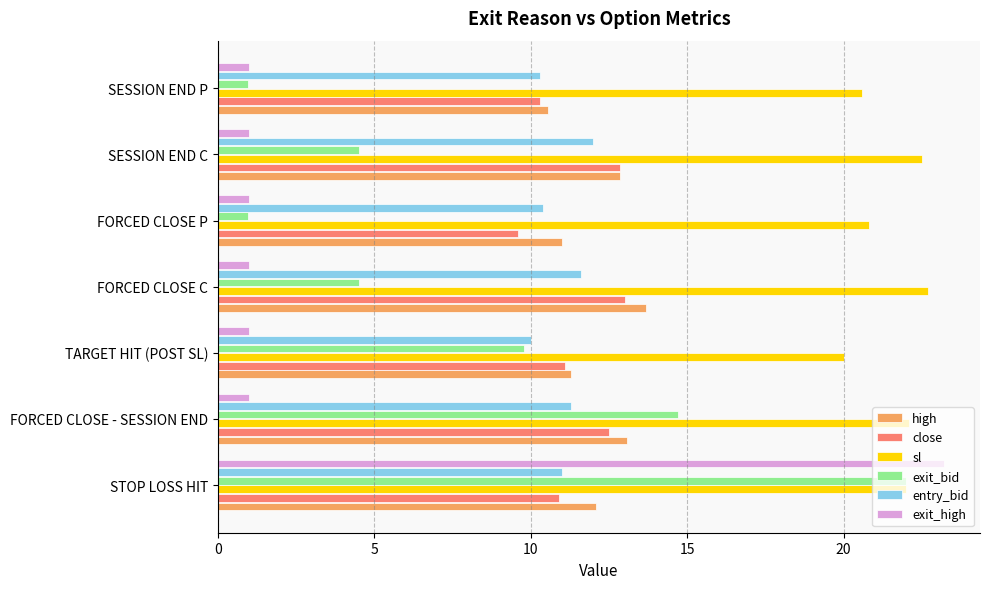

The entry_bid series shows 10.4 at FORCED CLOSE P. True or false?

True